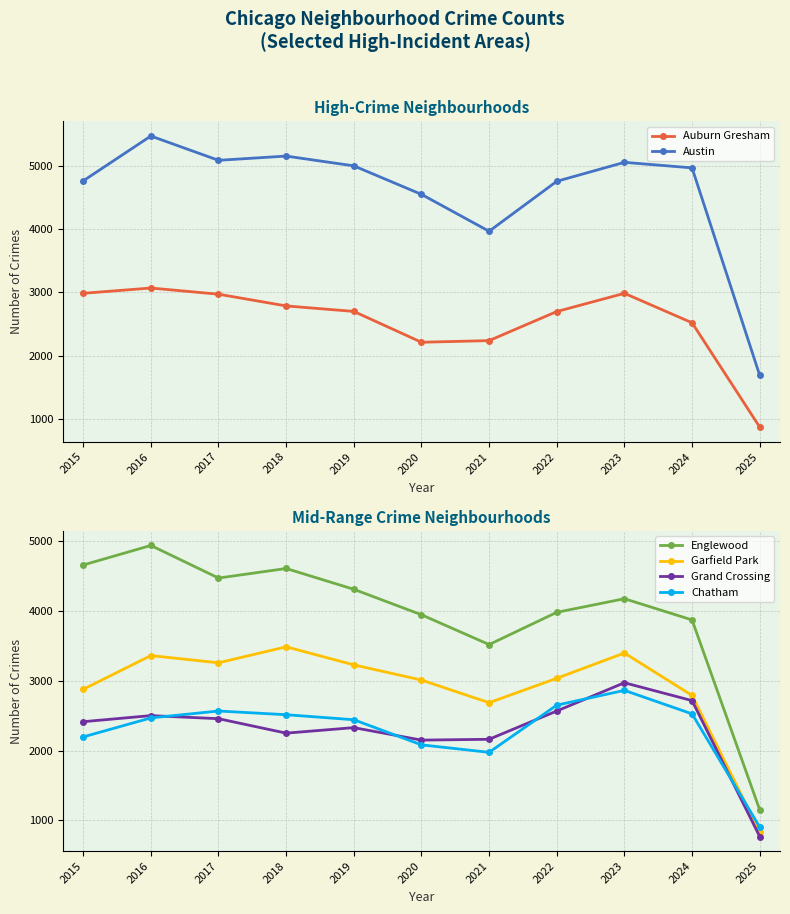

Reading left to right, extract all data points from this chart.

Auburn Gresham: 2987	3071	2973	2787	2700	2211	2237	2698	2987	2520	866
Austin: 4770	5481	5096	5163	5008	4556	3971	4763	5064	4976	1687
Englewood: 4658	4938	4471	4608	4310	3945	3518	3980	4175	3871	1151
Garfield Park: 2877	3360	3257	3486	3227	3010	2685	3035	3397	2789	837
Grand Crossing: 2413	2500	2456	2249	2328	2149	2161	2566	2971	2715	768
Chatham: 2195	2467	2566	2513	2441	2081	1974	2650	2862	2525	904